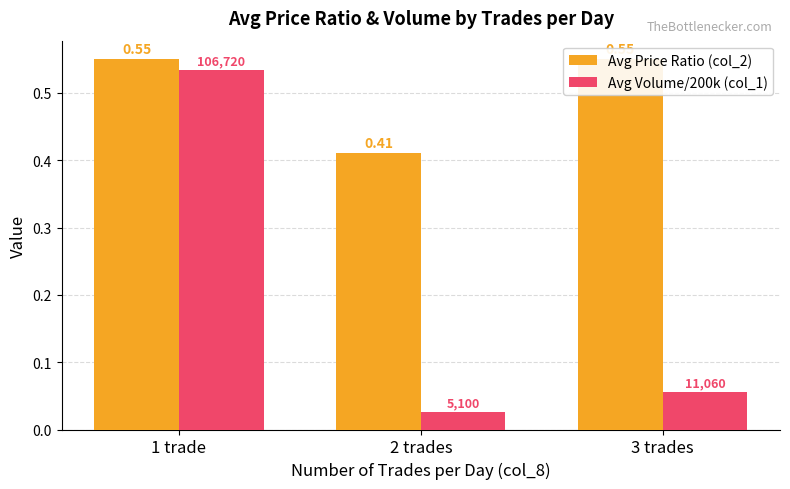

Are the bars grouped side by side (vs. stacked)?

Yes